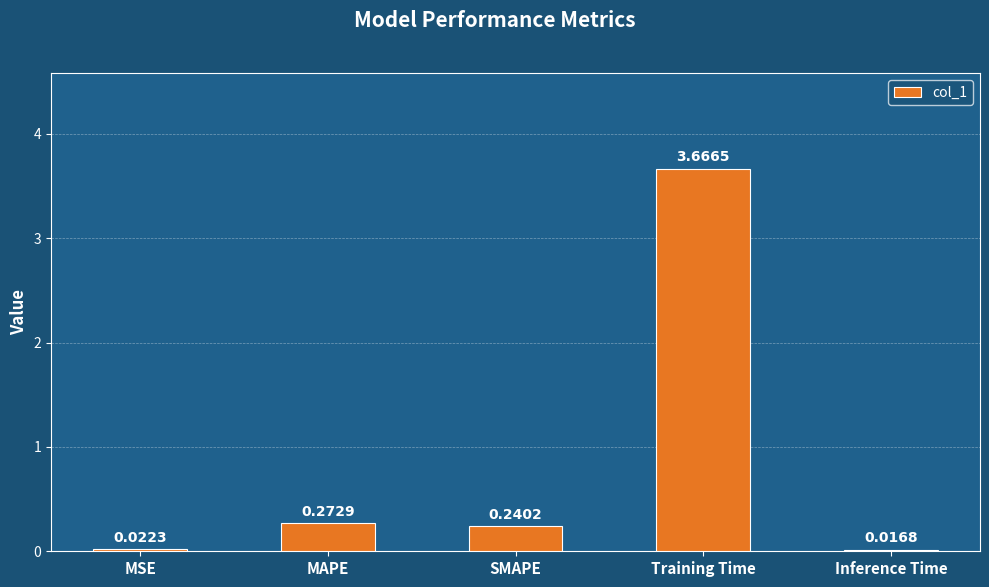

The chart shows a value of 5.9 at Training Time. True or false?

False